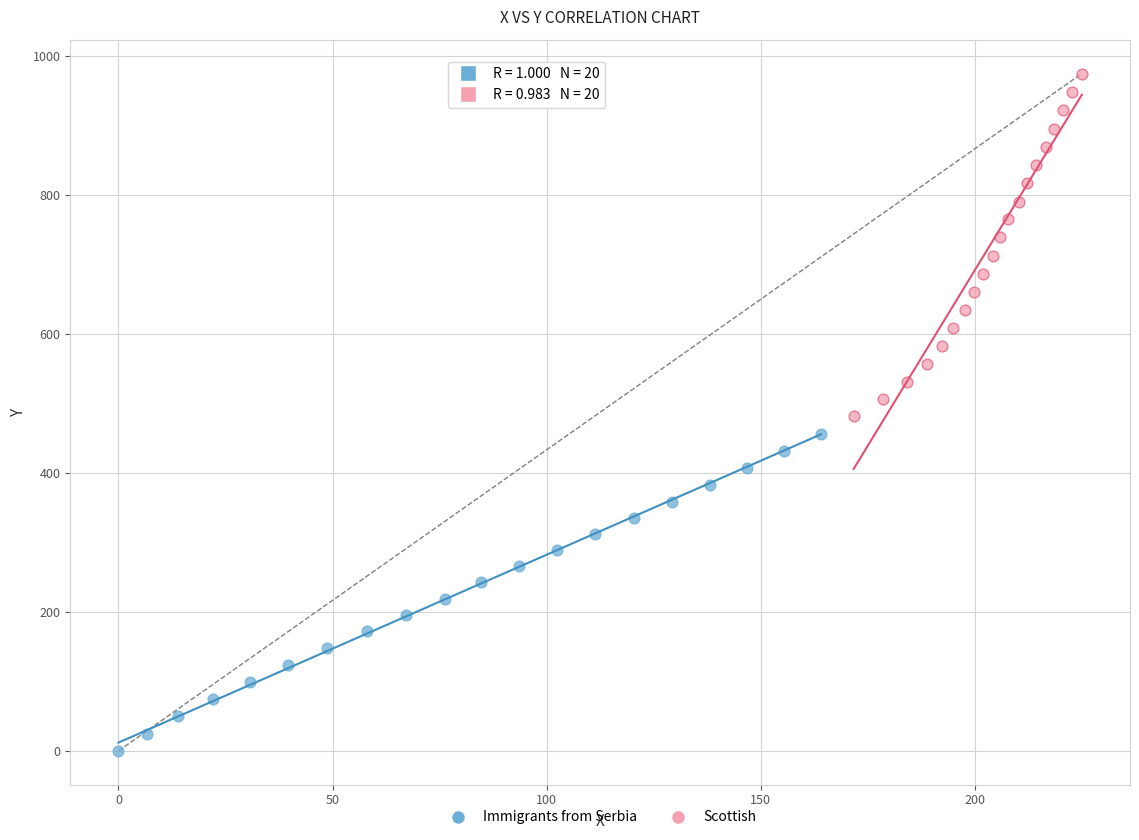

Which series reaches the maximum Y coordinate?

Scottish